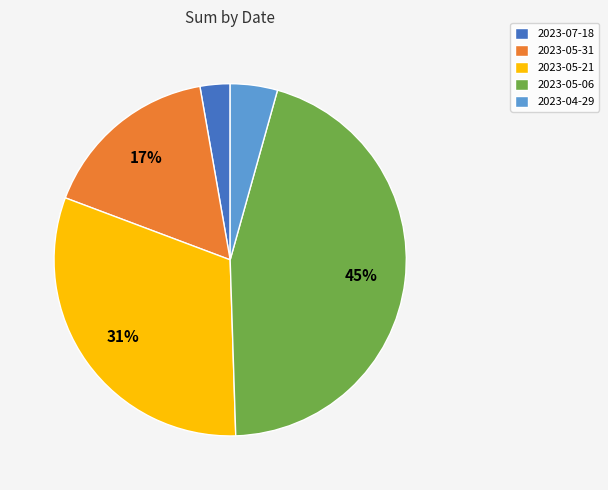

How many slices are in this pie chart?

5